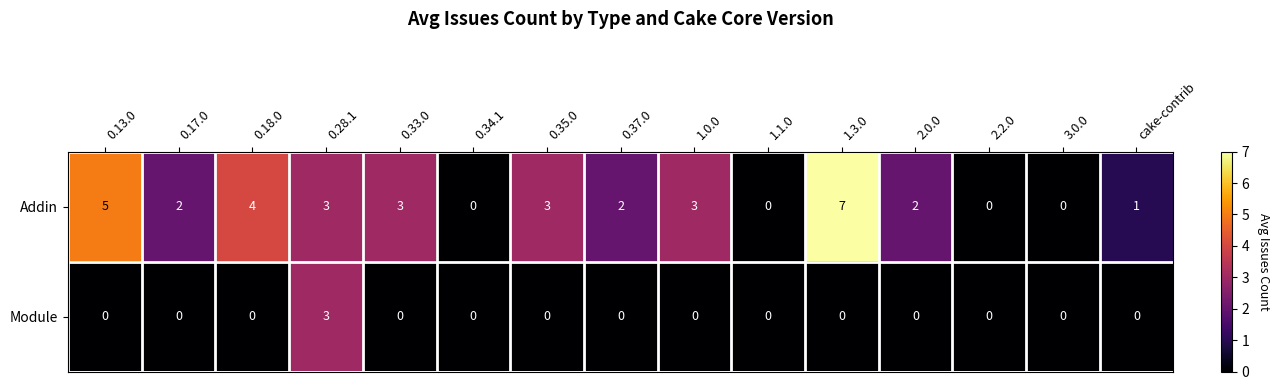

Which series has the largest range (max minus min)?

Addin